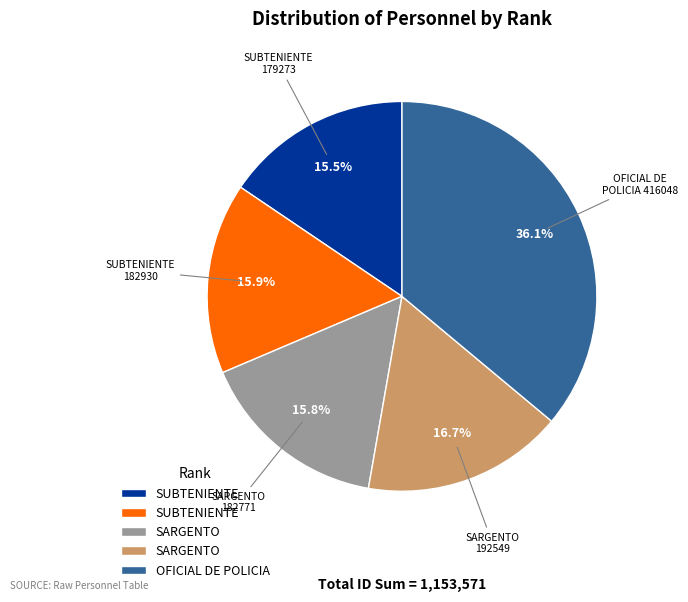

How many segments does this pie chart have?

5